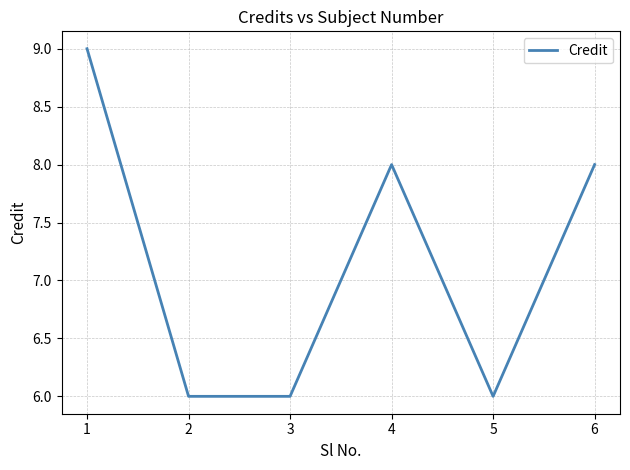

Reading right to left, transcribe all the data shown in this chart.

8	6	8	6	6	9